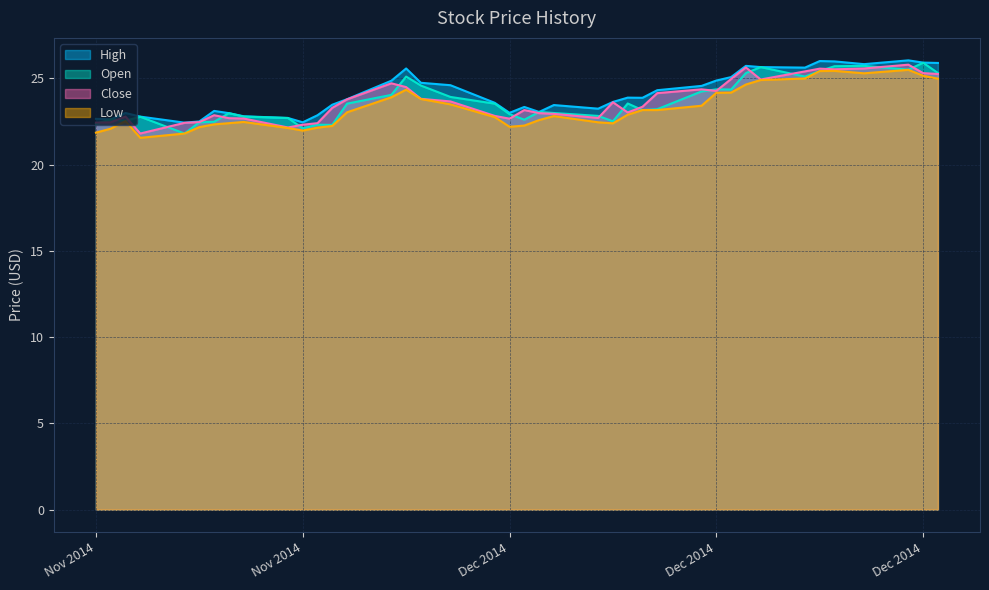

Which series has the widest spread of values?

Open